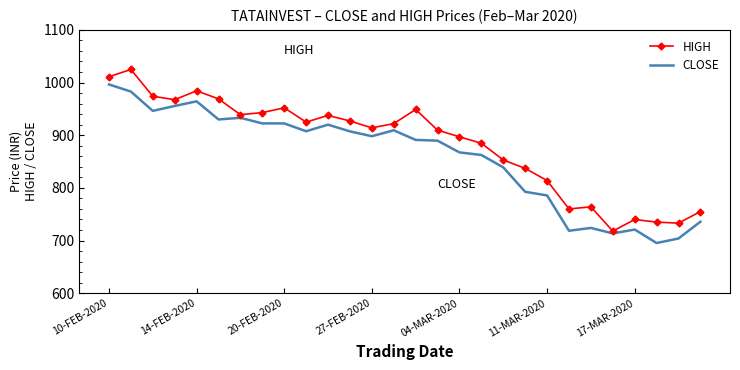

True or false: HIGH and CLOSE intersect in this chart.

False